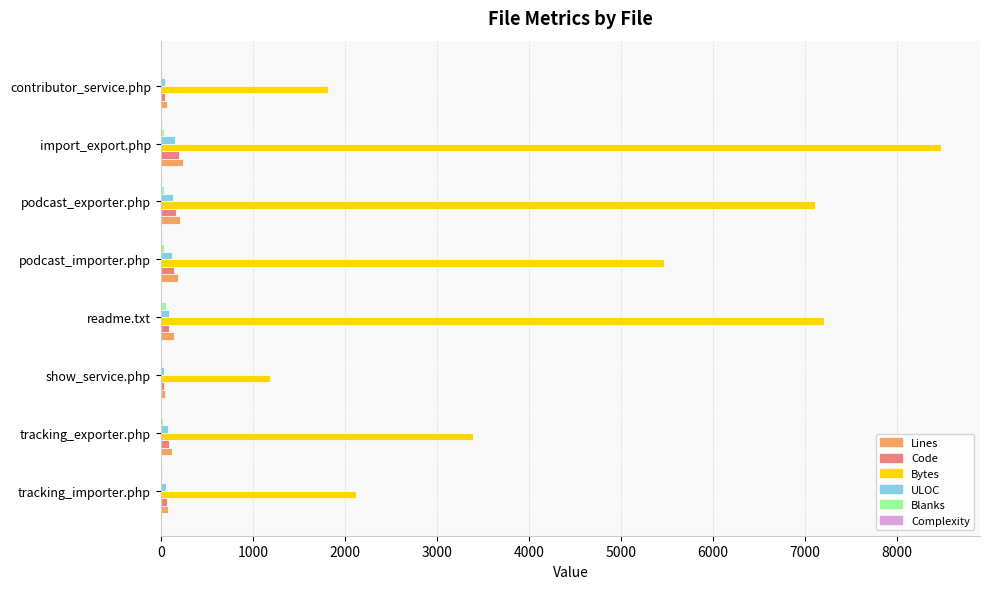

Which series changed the most between podcast_exporter.php and contributor_service.php?

Bytes